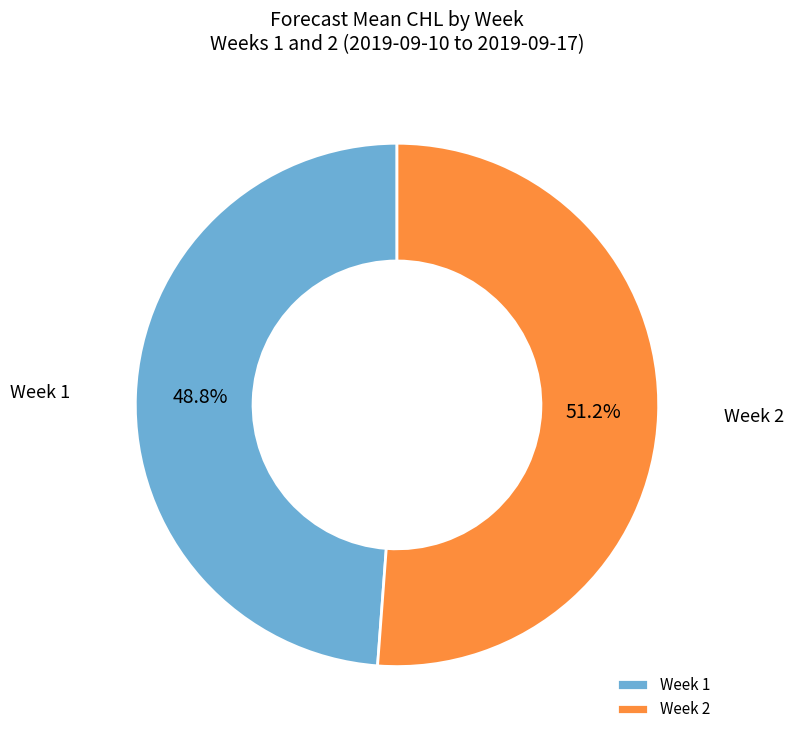

What is the smallest slice in the pie chart?

Week 1